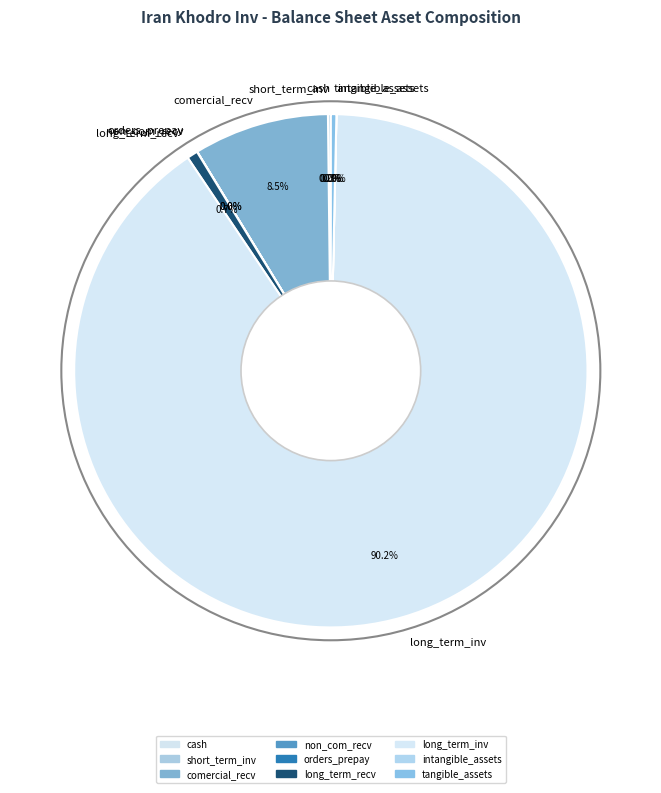

Is there any slice that represents more than half of the pie?

Yes